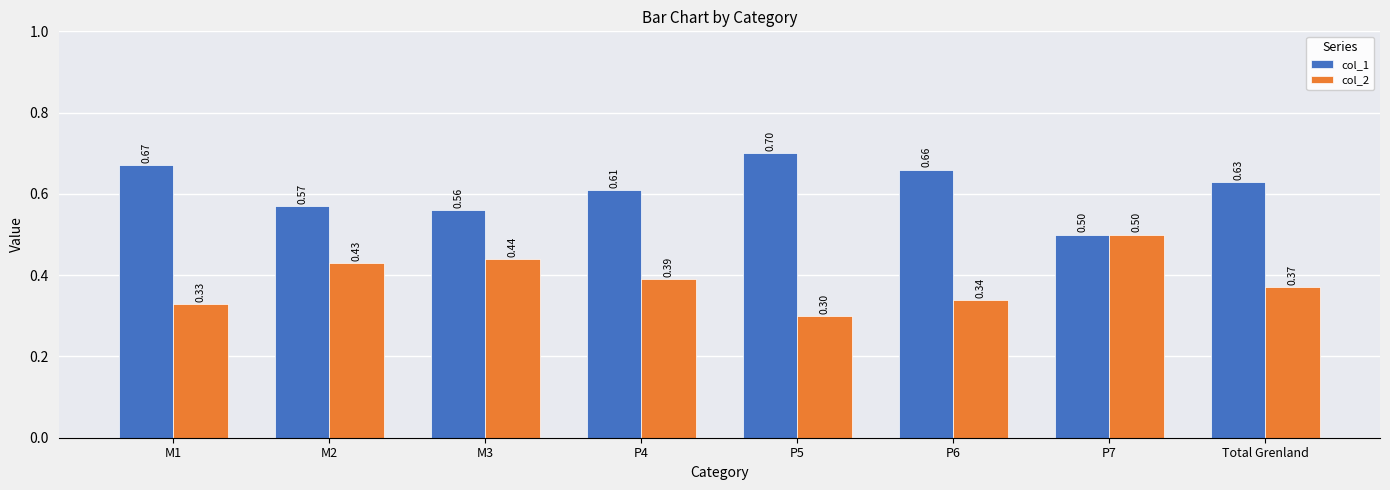

What is the sum of the col_1 values at M2 and M1?

1.2